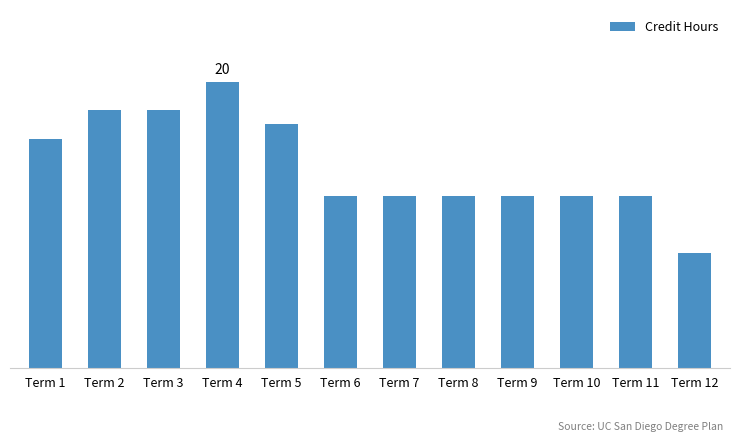

Are the bars grouped side by side (vs. stacked)?

No